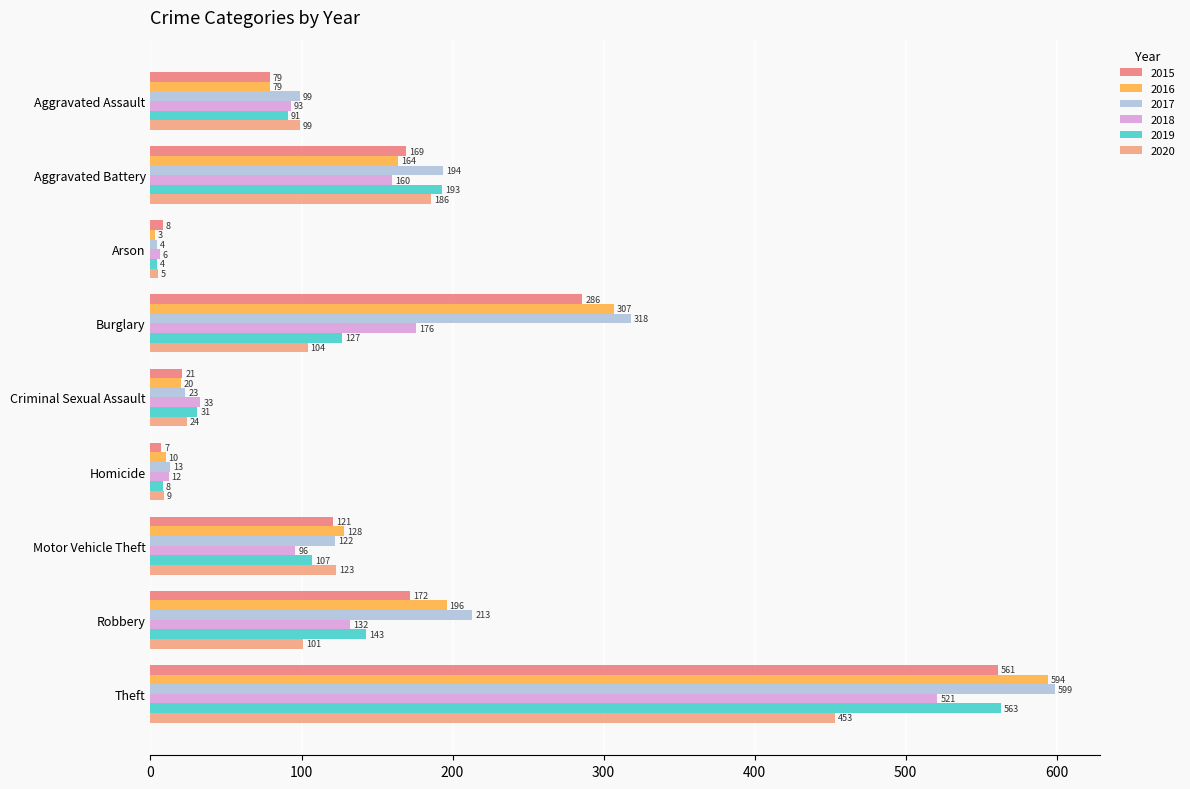

How many series are shown in this chart?

6